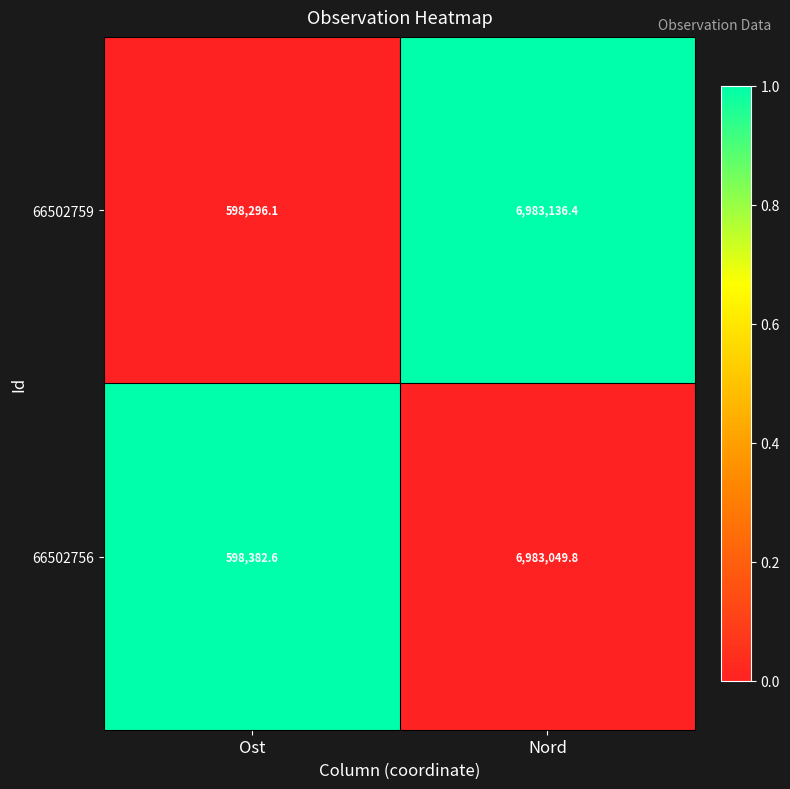

Rank the series at Ost from highest to lowest value.

66502756, 66502759